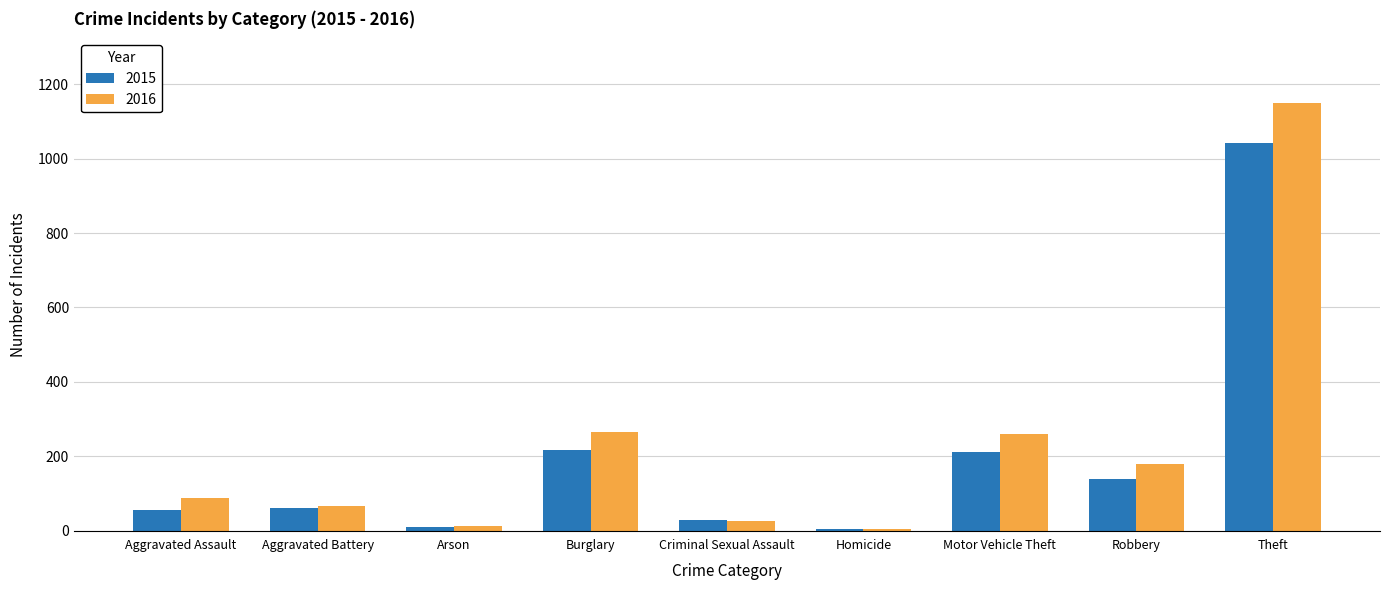

What is the difference between the maximum and second lowest values in the 2015 series?

1031